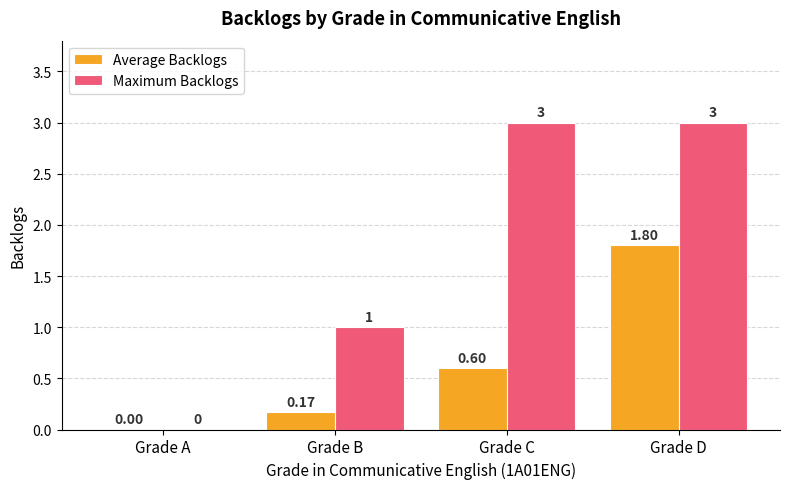

The Average Backlogs series shows 0.8 at Grade C. True or false?

False